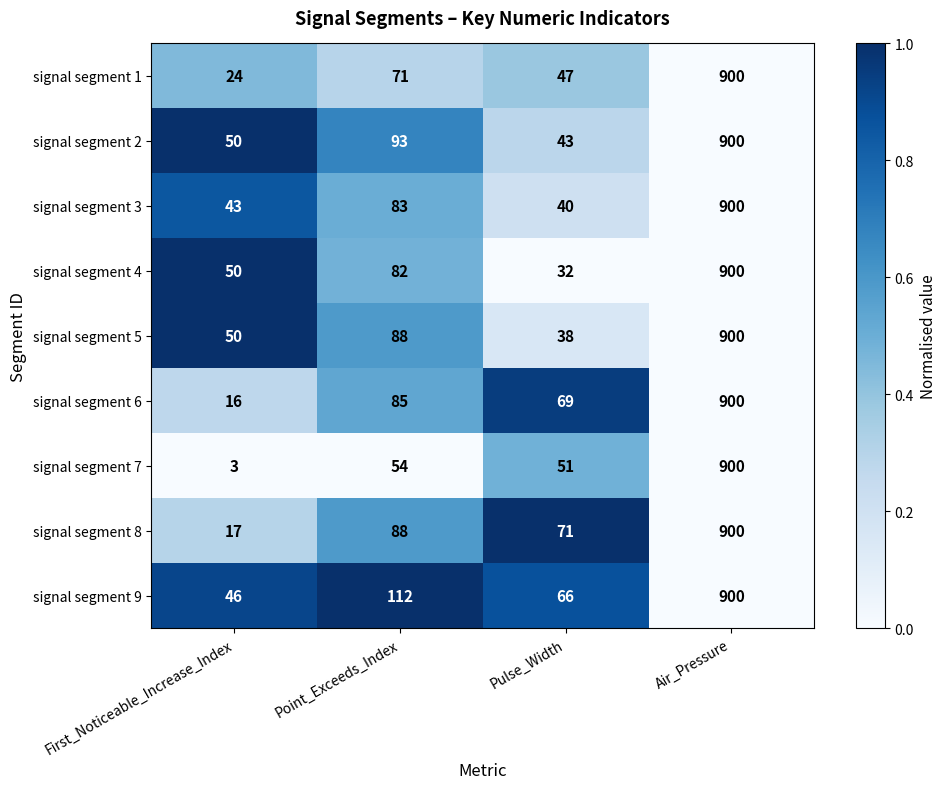

What is the difference between the highest and lowest values at Pulse_Width?

39